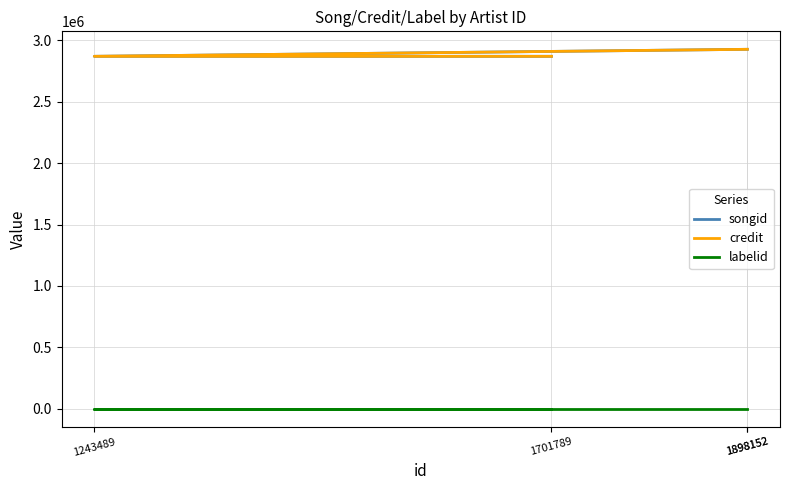

True or false: labelid and credit cross at least once.

False